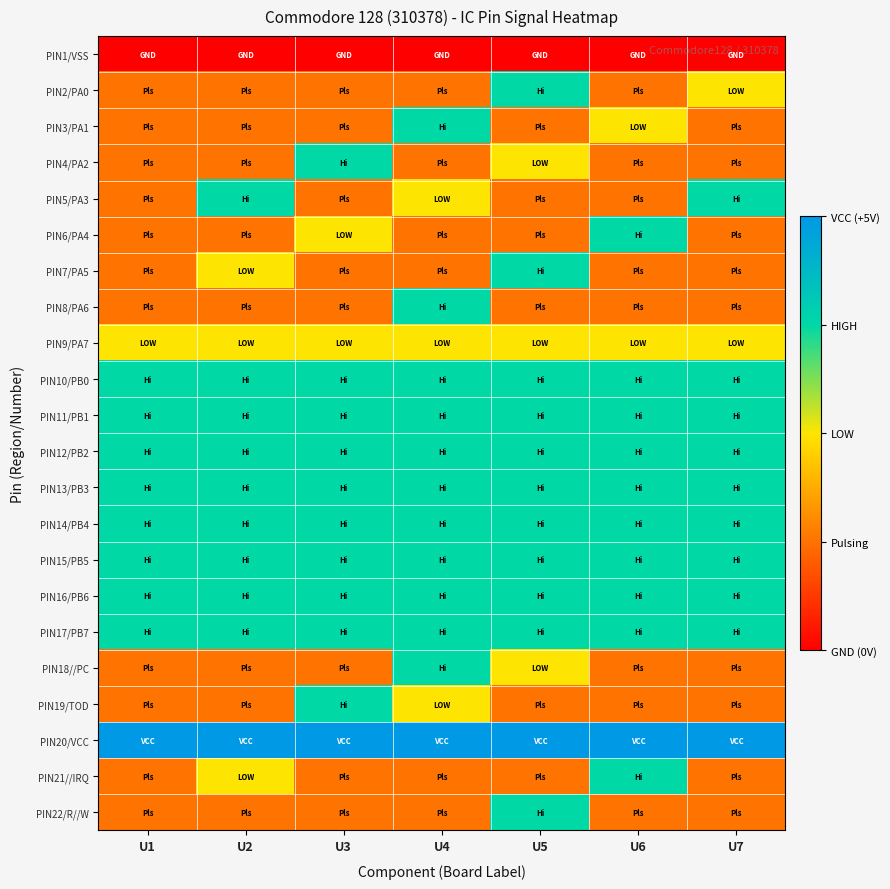

At which category is the sum across all series the highest?

U4